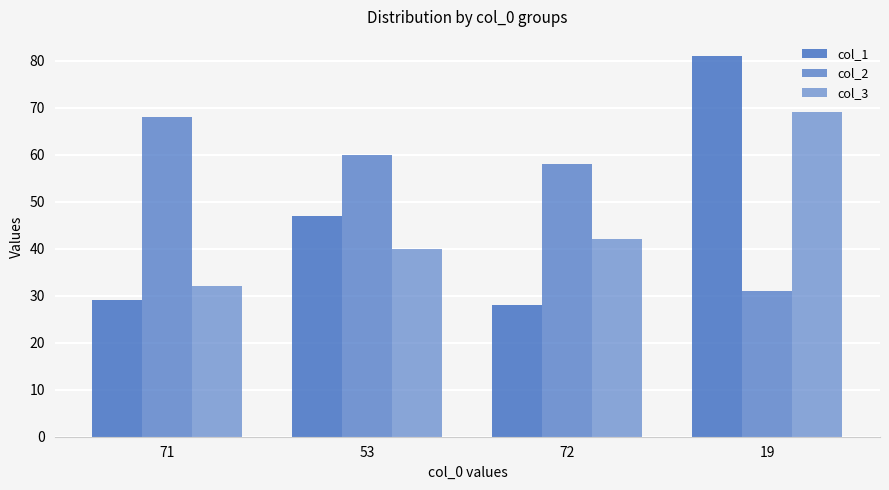

Which has a higher value, 72 or 71?

71